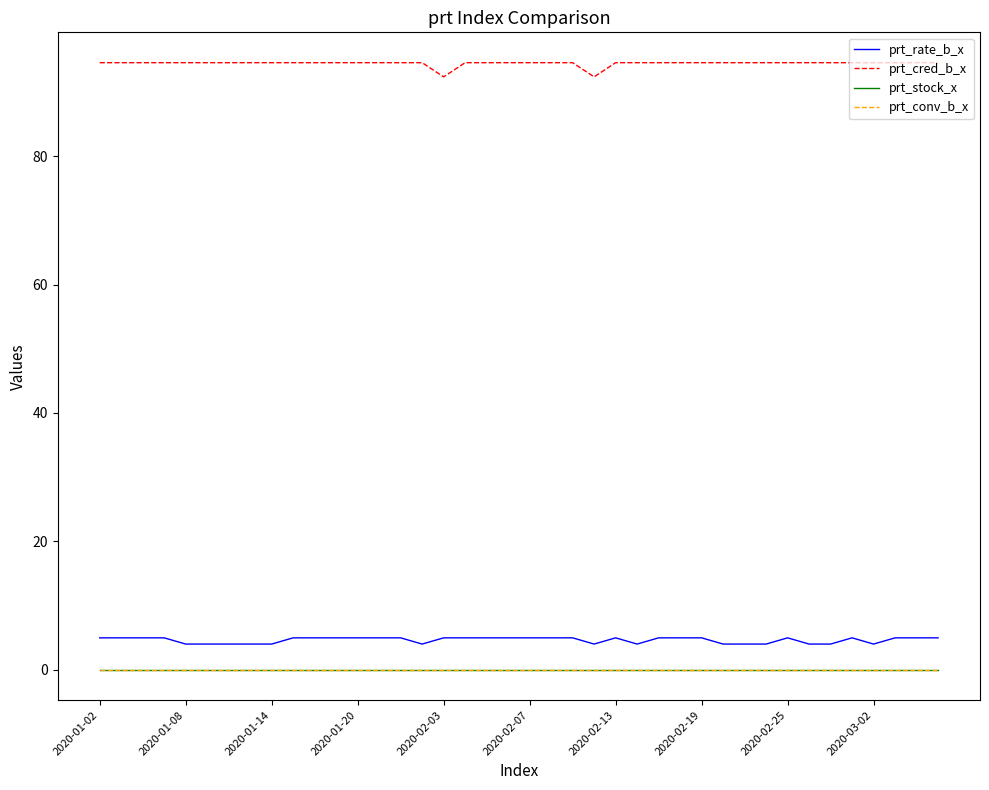

Reading left to right, list all the values displayed in this chart.

prt_rate_b_x: 5.0	5.0	5.0	5.0	4.0	4.0	4.0	4.0	4.0	5.0	5.0	5.0	5.0	5.0	5.0	4.0	5.0	5.0	5.0	5.0	5.0	5.0	5.0	4.0	5.0	4.0	5.0	5.0	5.0	4.0	4.0	4.0	5.0	4.0	4.0	5.0	4.0	5.0	5.0	5.0
prt_cred_b_x: 94.6	94.6	94.6	94.6	94.6	94.6	94.6	94.6	94.6	94.6	94.6	94.6	94.6	94.6	94.6	94.6	92.3	94.6	94.6	94.6	94.6	94.6	94.6	92.3	94.6	94.6	94.6	94.6	94.6	94.6	94.6	94.6	94.6	94.6	94.6	94.6	94.6	94.6	94.6	94.6
prt_stock_x: 0.0	0.0	0.0	0.0	0.0	0.0	0.0	0.0	0.0	0.0	0.0	0.0	0.0	0.0	0.0	0.0	0.0	0.0	0.0	0.0	0.0	0.0	0.0	0.0	0.0	0.0	0.0	0.0	0.0	0.0	0.0	0.0	0.0	0.0	0.0	0.0	0.0	0.0	0.0	0.0
prt_conv_b_x: 0.0	0.0	0.0	0.0	0.0	0.0	0.0	0.0	0.0	0.0	0.0	0.0	0.0	0.0	0.0	0.0	0.0	0.0	0.0	0.0	0.0	0.0	0.0	0.0	0.0	0.0	0.0	0.0	0.0	0.0	0.0	0.0	0.0	0.0	0.0	0.0	0.0	0.0	0.0	0.0